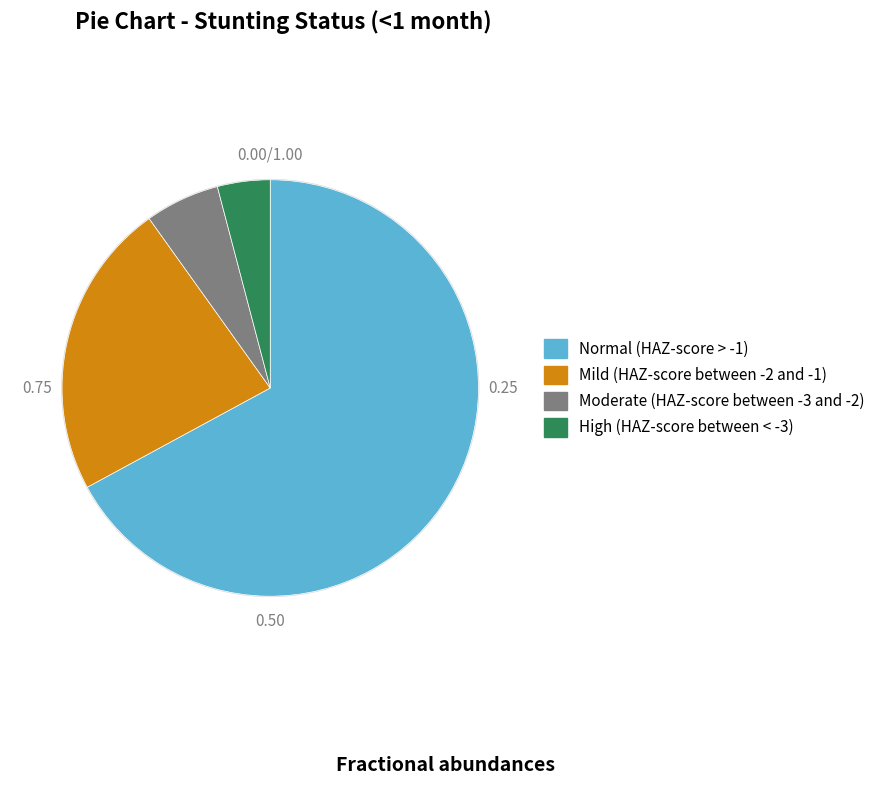

Count the number of slices in the pie.

4